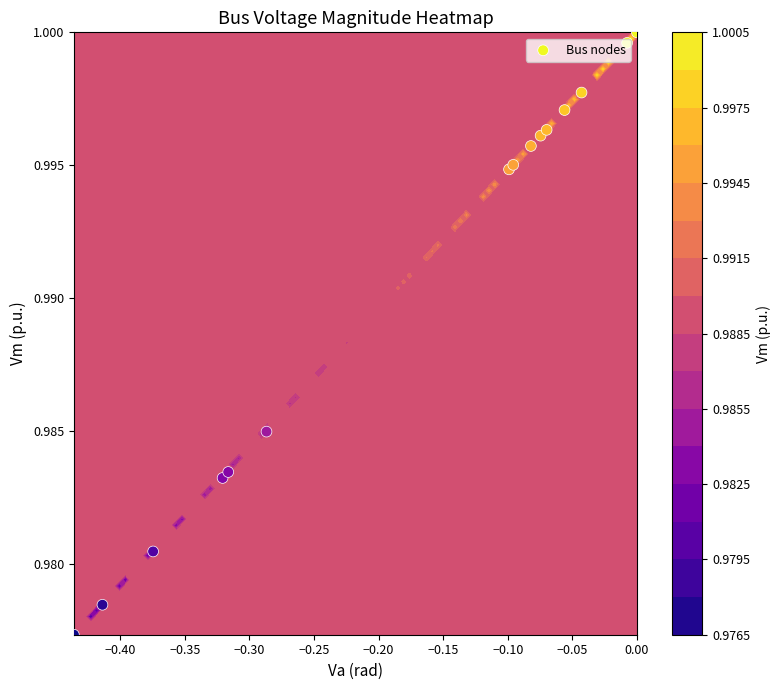

Is it true that the value at −0.05 is 0.3?

False